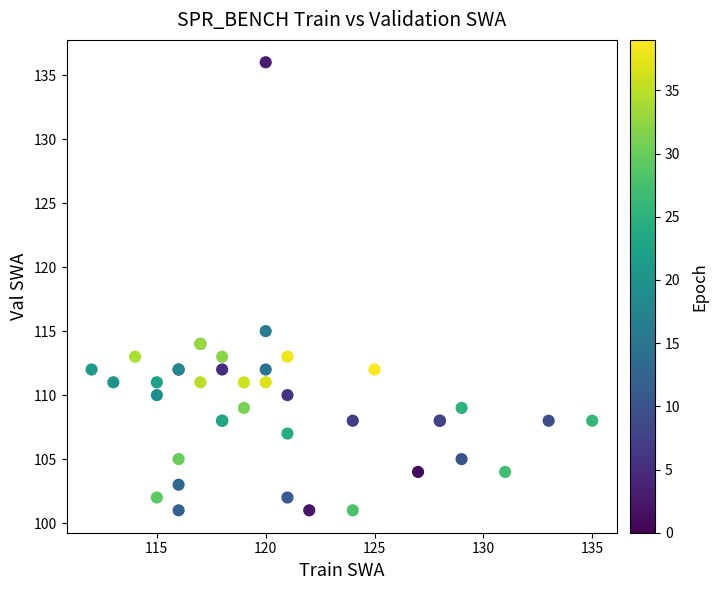

What Y value in the scatter plot is closest to 118?

115